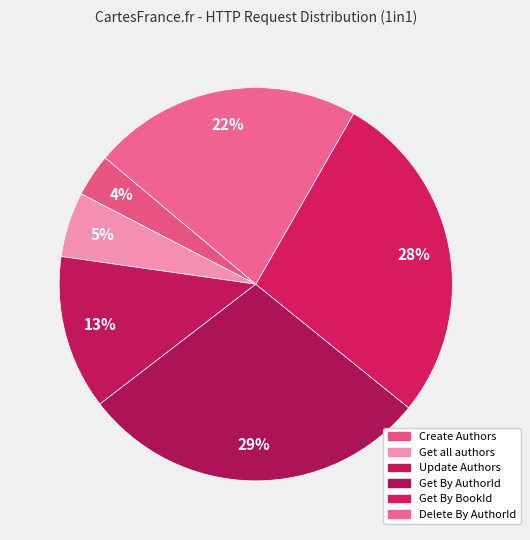

Does any single category account for the majority?

No